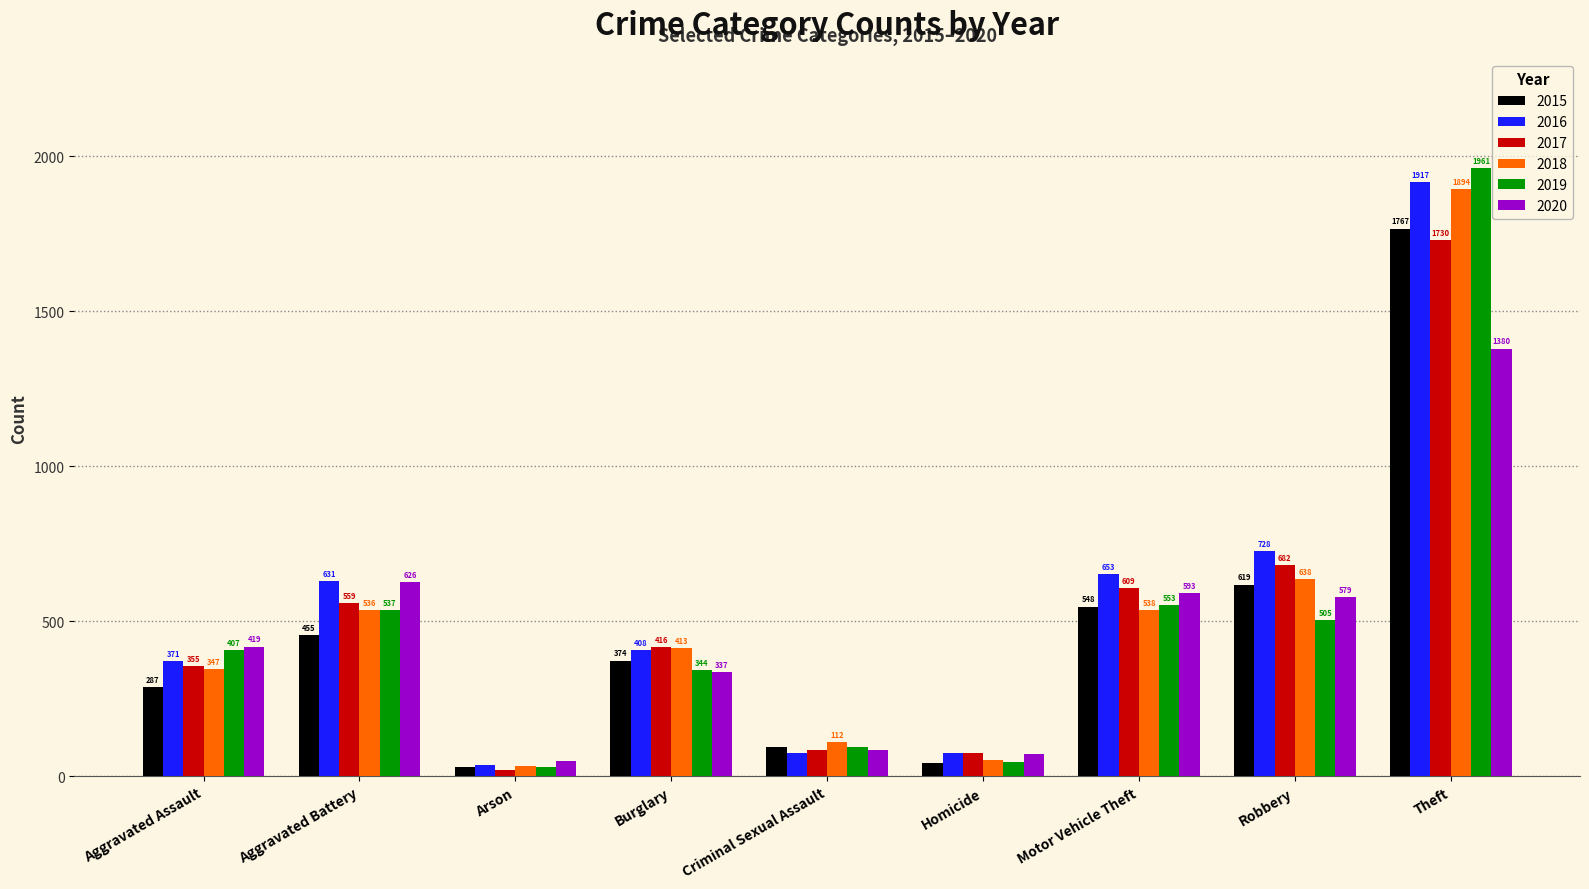

At how many categories does at least one series exceed 1148?

1